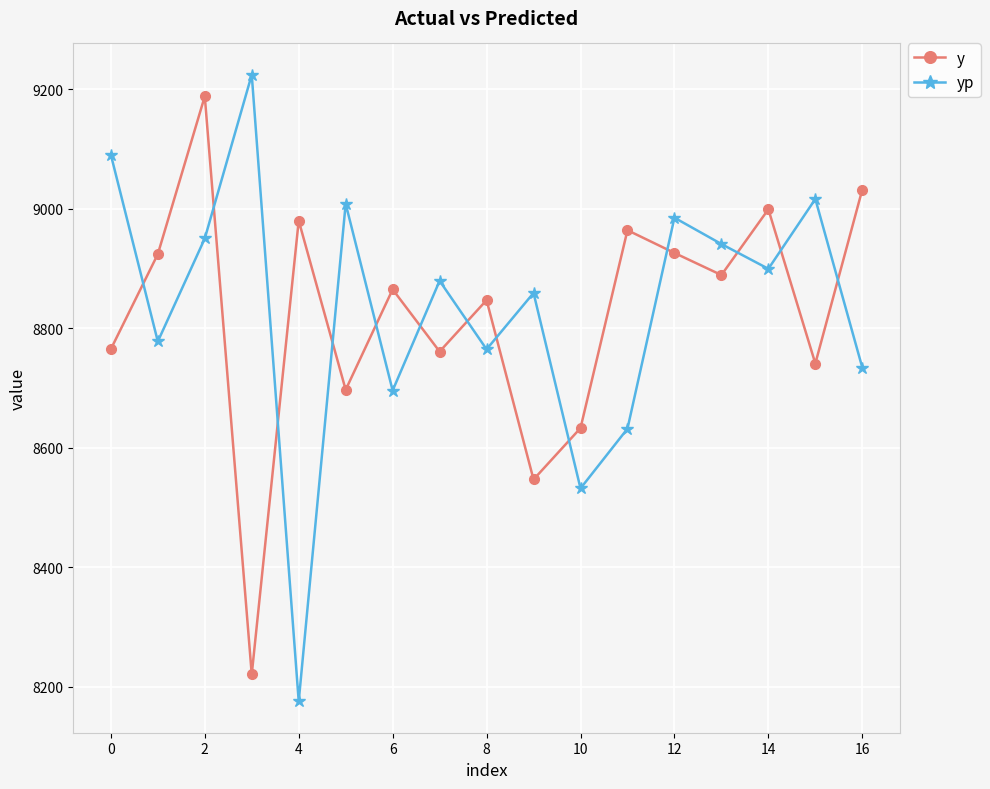

List the series in order of their peak value, lowest first.

y, yp